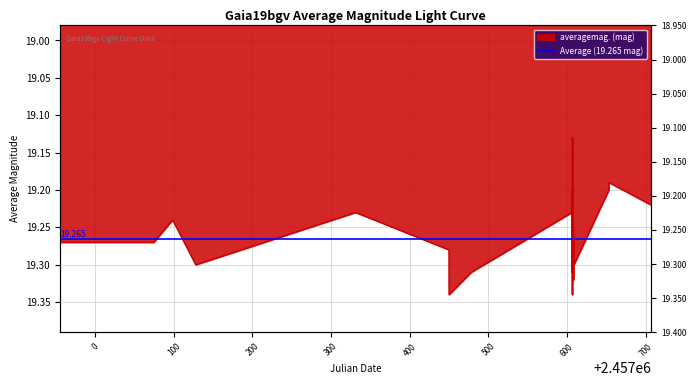

True or false: the data shows 32.9 at 2457608.463.

False